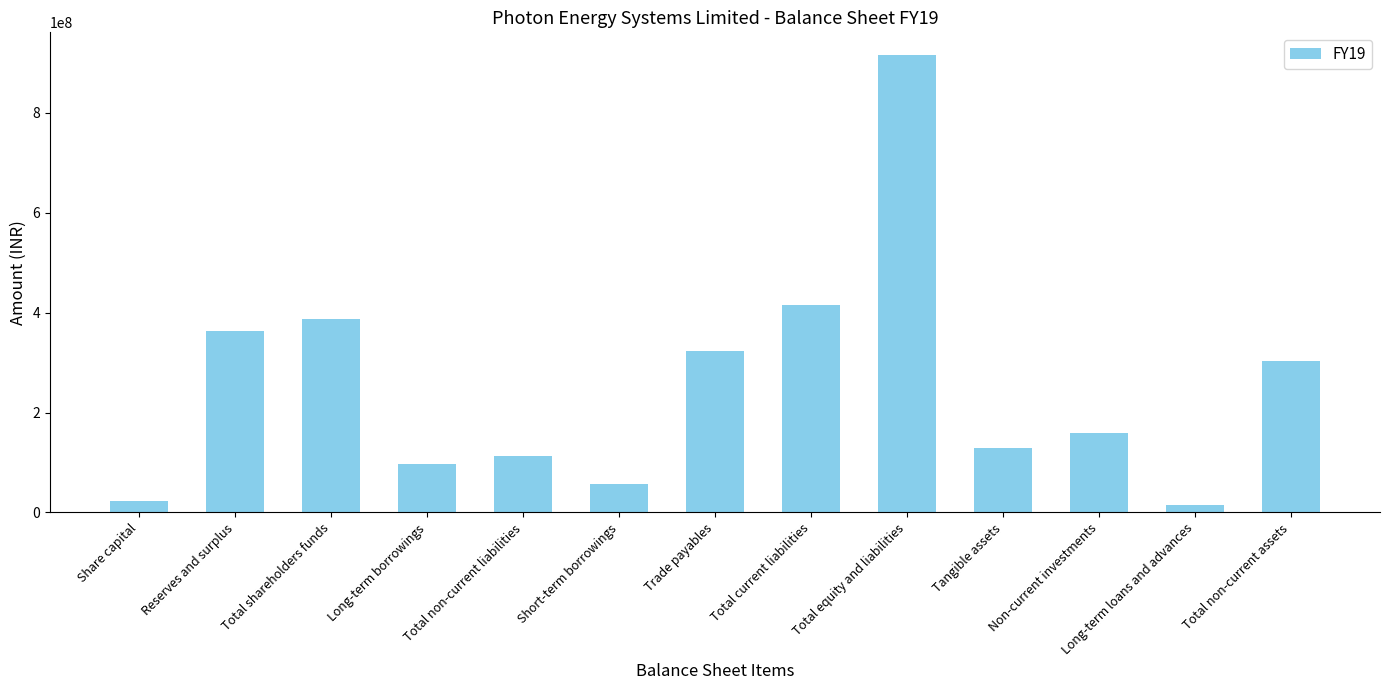

What is the average value?

253969719